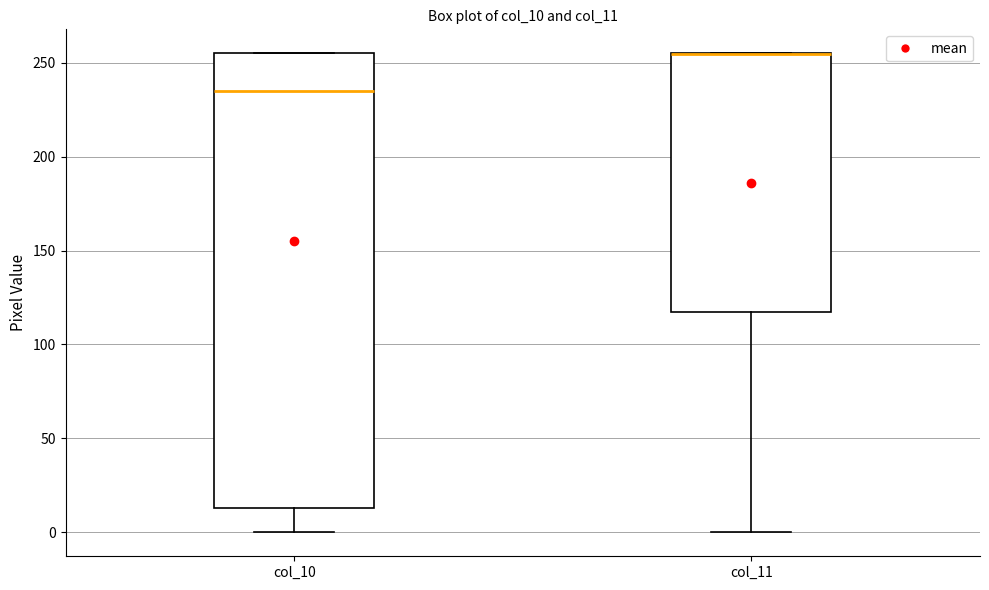

Where is the lower edge of the box for col_10 on the y-axis? The values are not printed on the chart, so give them approximately, as read against the axis.

15